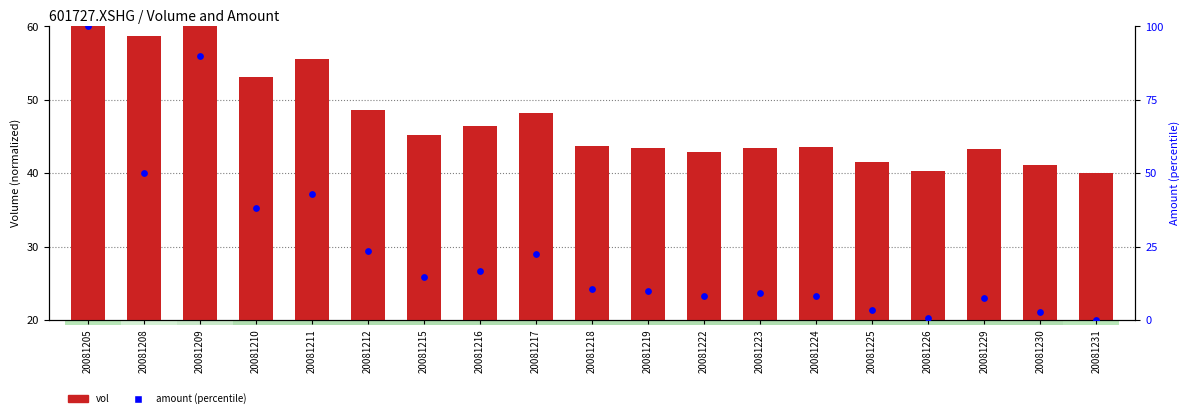

At how many categories does at least one series exceed 2?

19